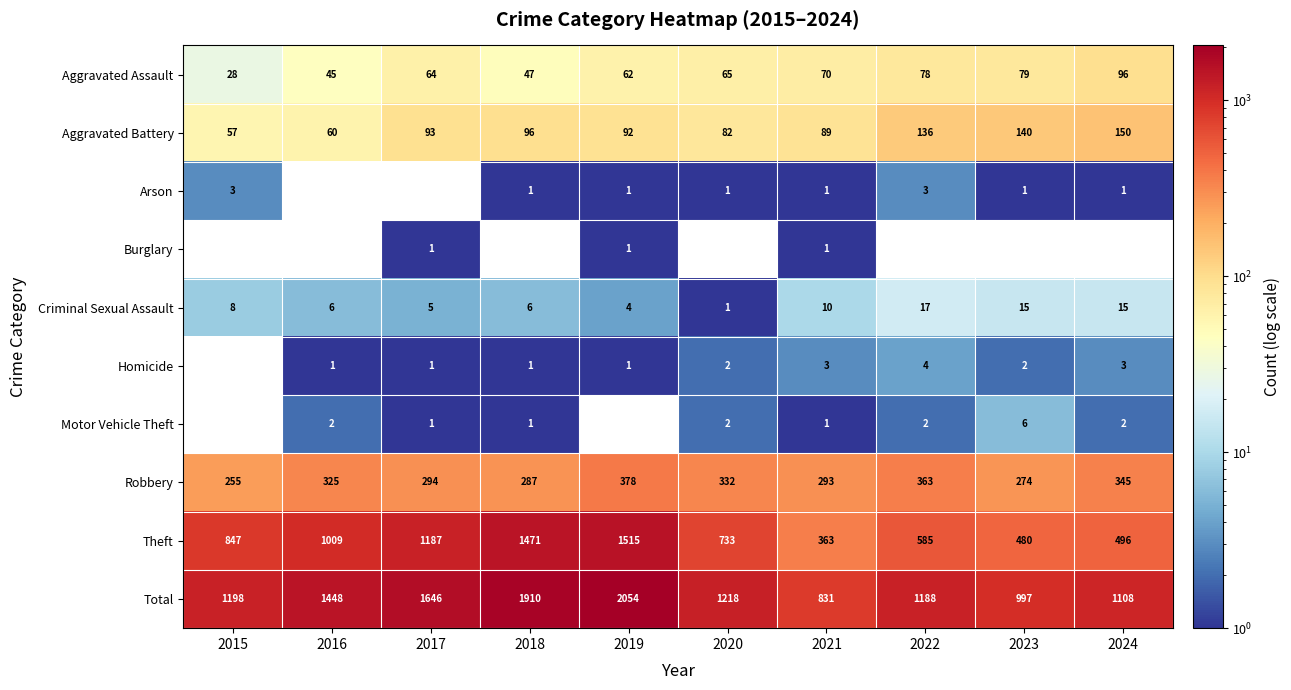

List the labels in order of Robbery value, largest first.

2019, 2022, 2024, 2020, 2016, 2017, 2021, 2018, 2023, 2015